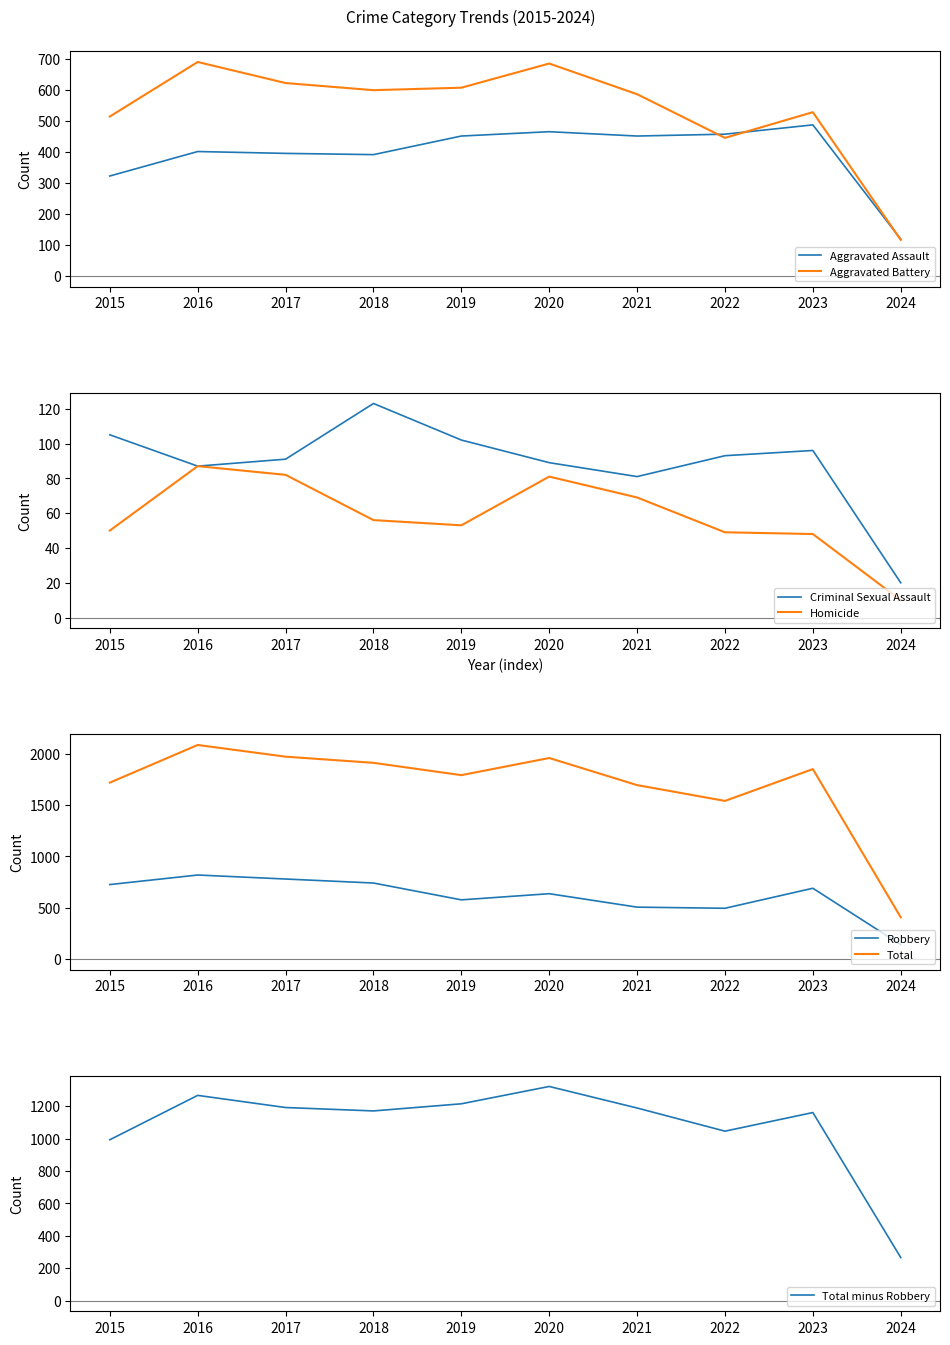

What is the minimum value shown in the chart?

10